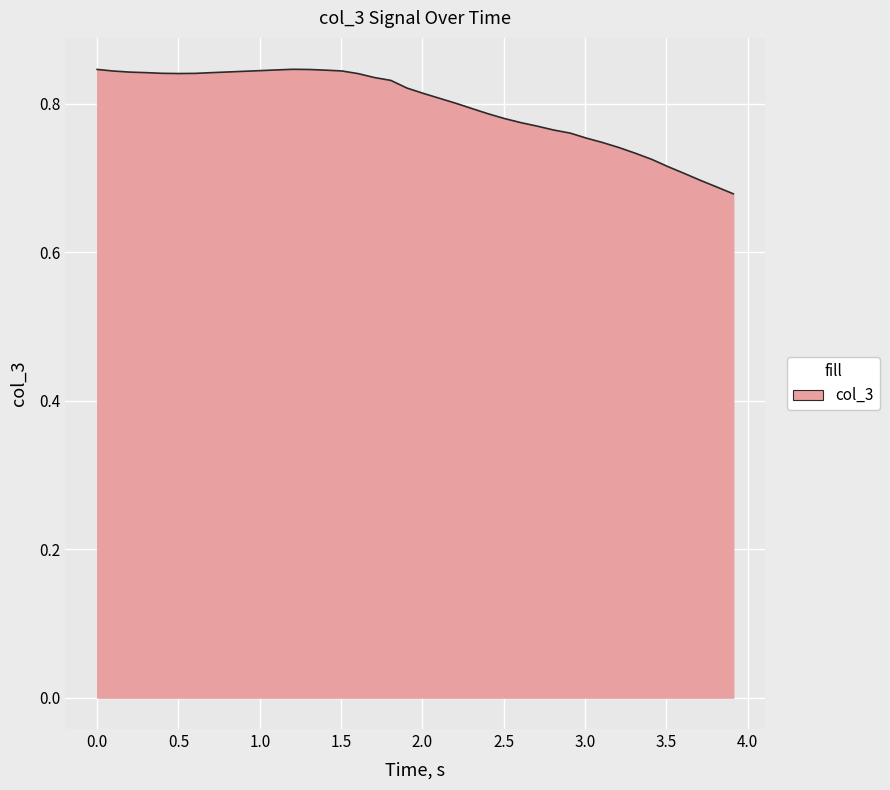

How many categories are shown in the chart?

40